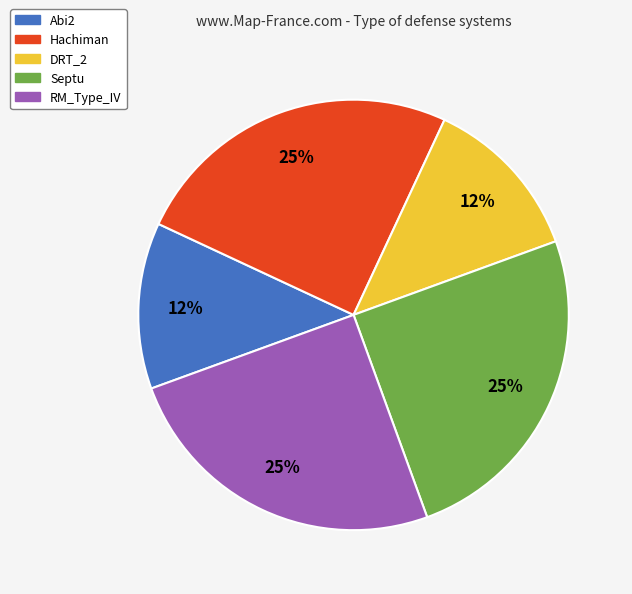

The Hachiman slice represents 25% of the pie. True or false?

True